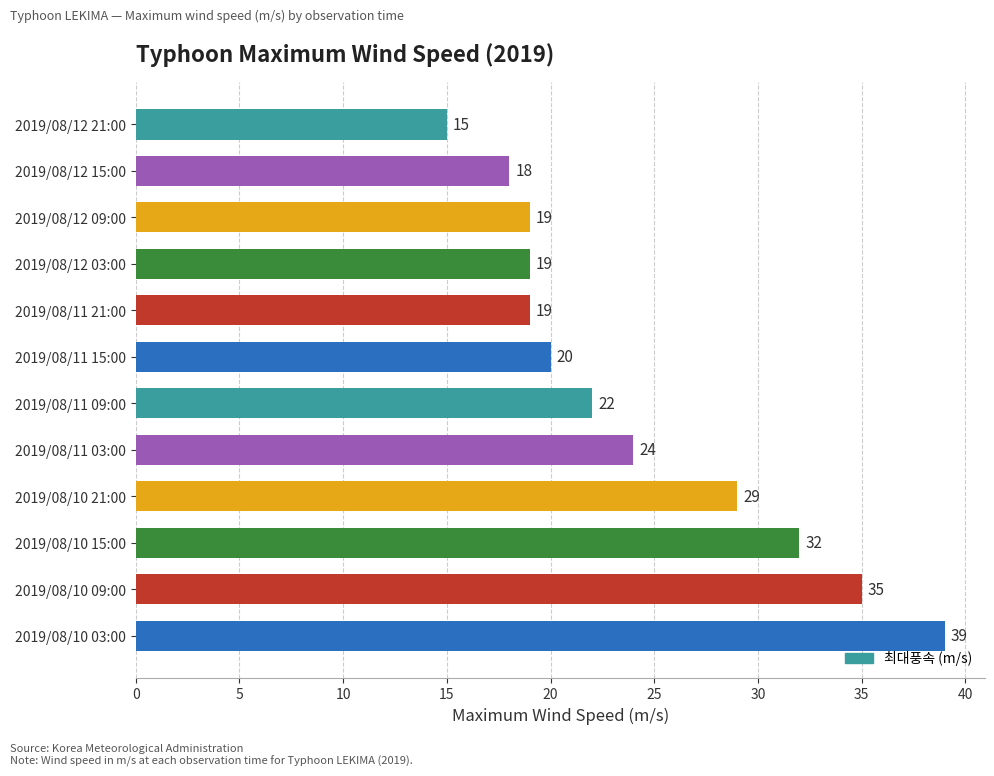

Reading top to bottom, extract all data points from this chart.

2019/08/12 21:00=15	2019/08/12 15:00=18	2019/08/12 09:00=19	2019/08/12 03:00=19	2019/08/11 21:00=19	2019/08/11 15:00=20	2019/08/11 09:00=22	2019/08/11 03:00=24	2019/08/10 21:00=29	2019/08/10 15:00=32	2019/08/10 09:00=35	2019/08/10 03:00=39